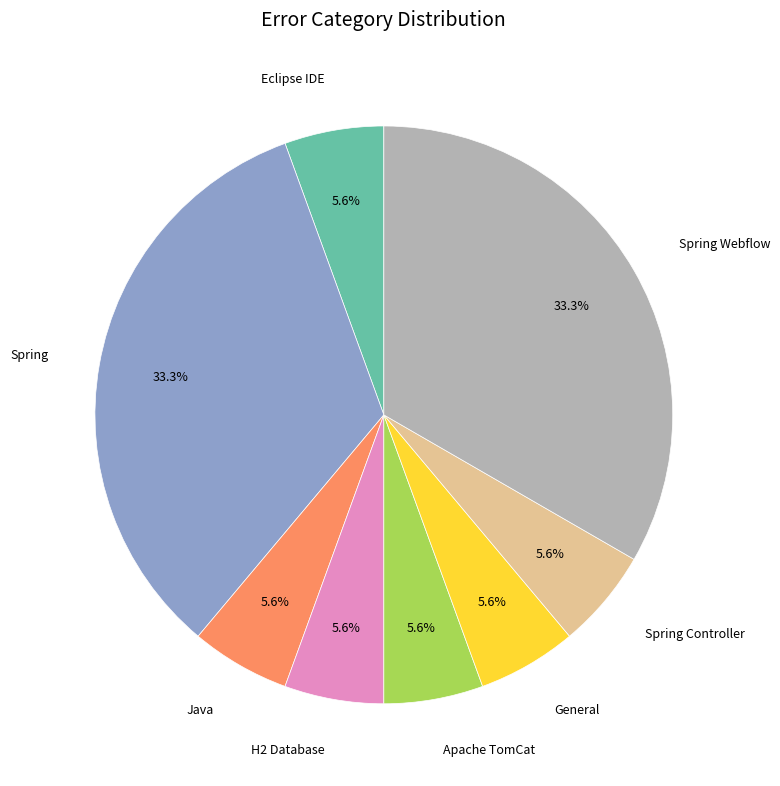

Does Spring Webflow represent more than half of the total?

No